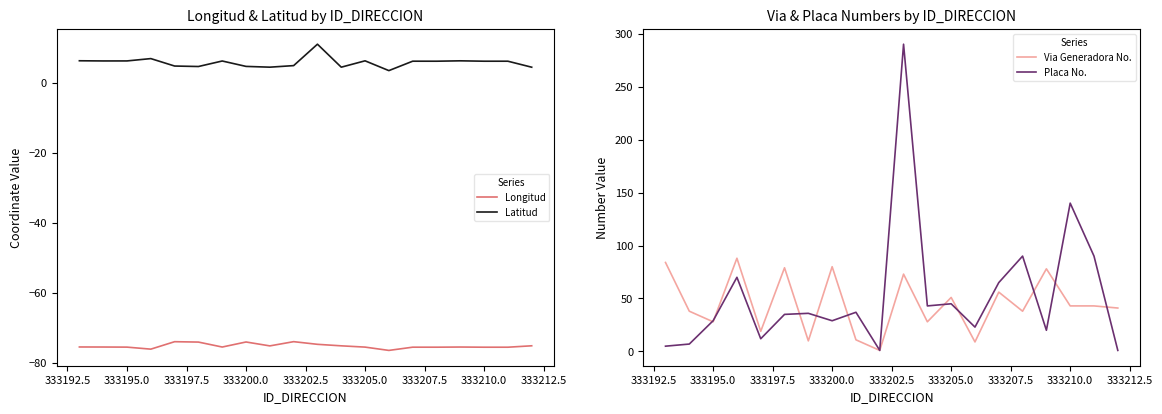

Does the chart display data point markers on the line(s)?

No